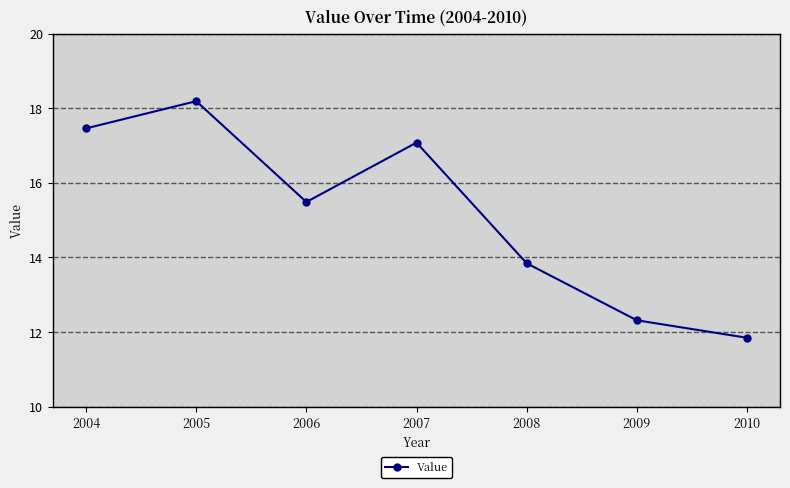

Rank the categories by value from lowest to highest.

2010, 2009, 2008, 2006, 2007, 2004, 2005